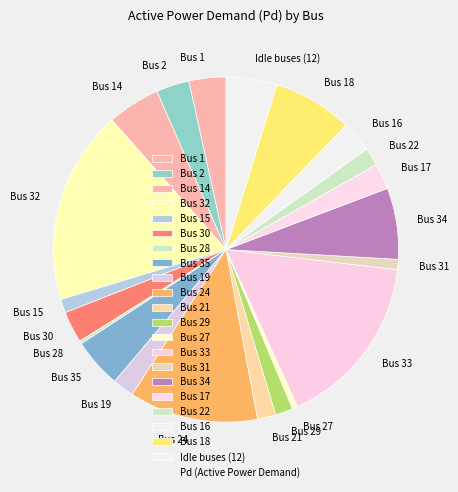

Which has a higher value, Bus 35 or Bus 15?

Bus 35